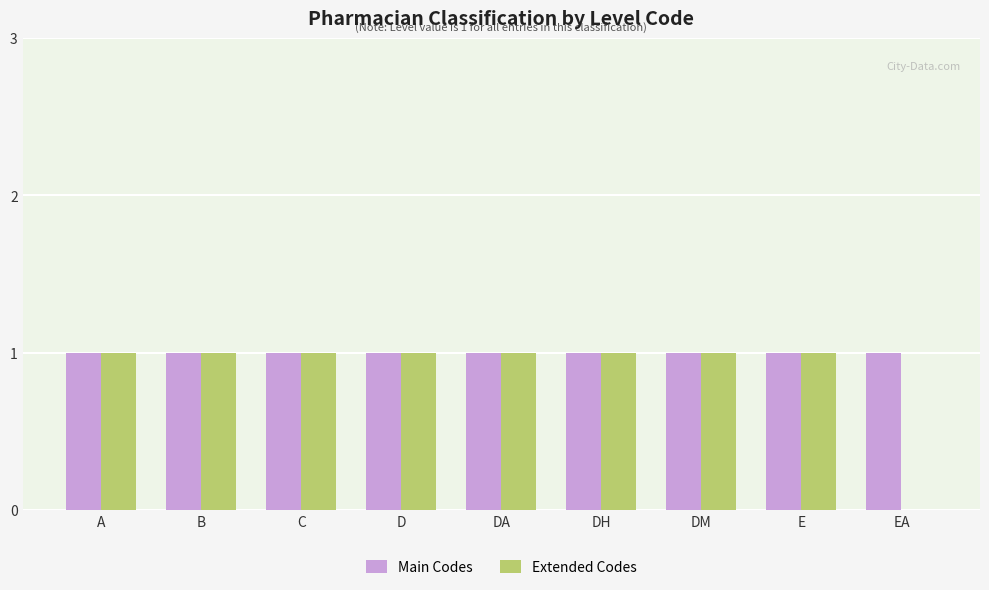

Which series changed the most between A and EA?

Extended Codes